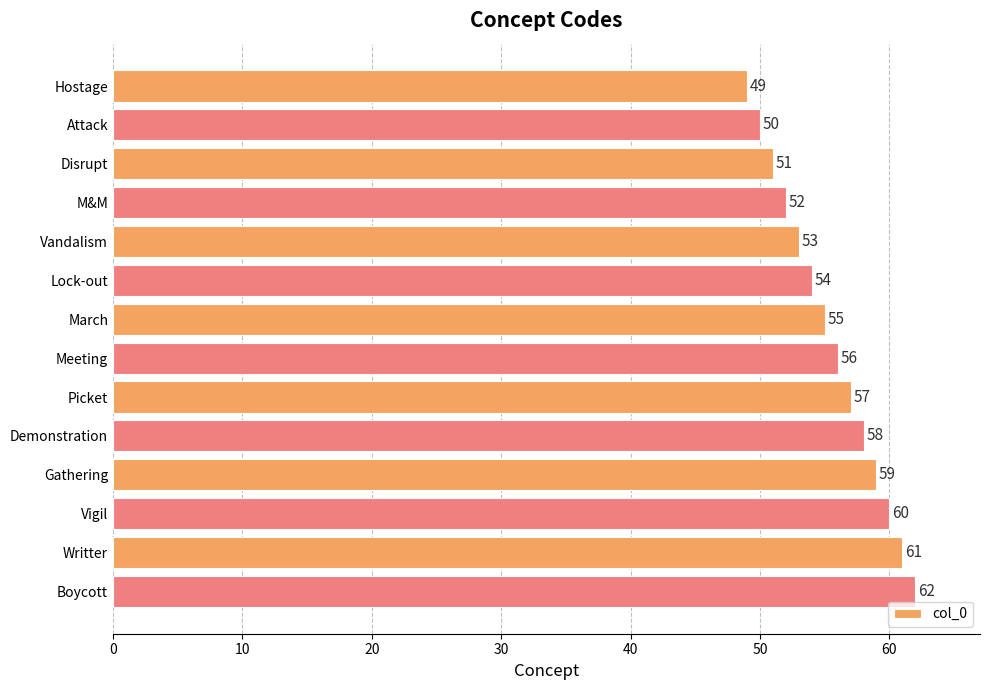

What is the label of the 2nd bar from the bottom?

Writter